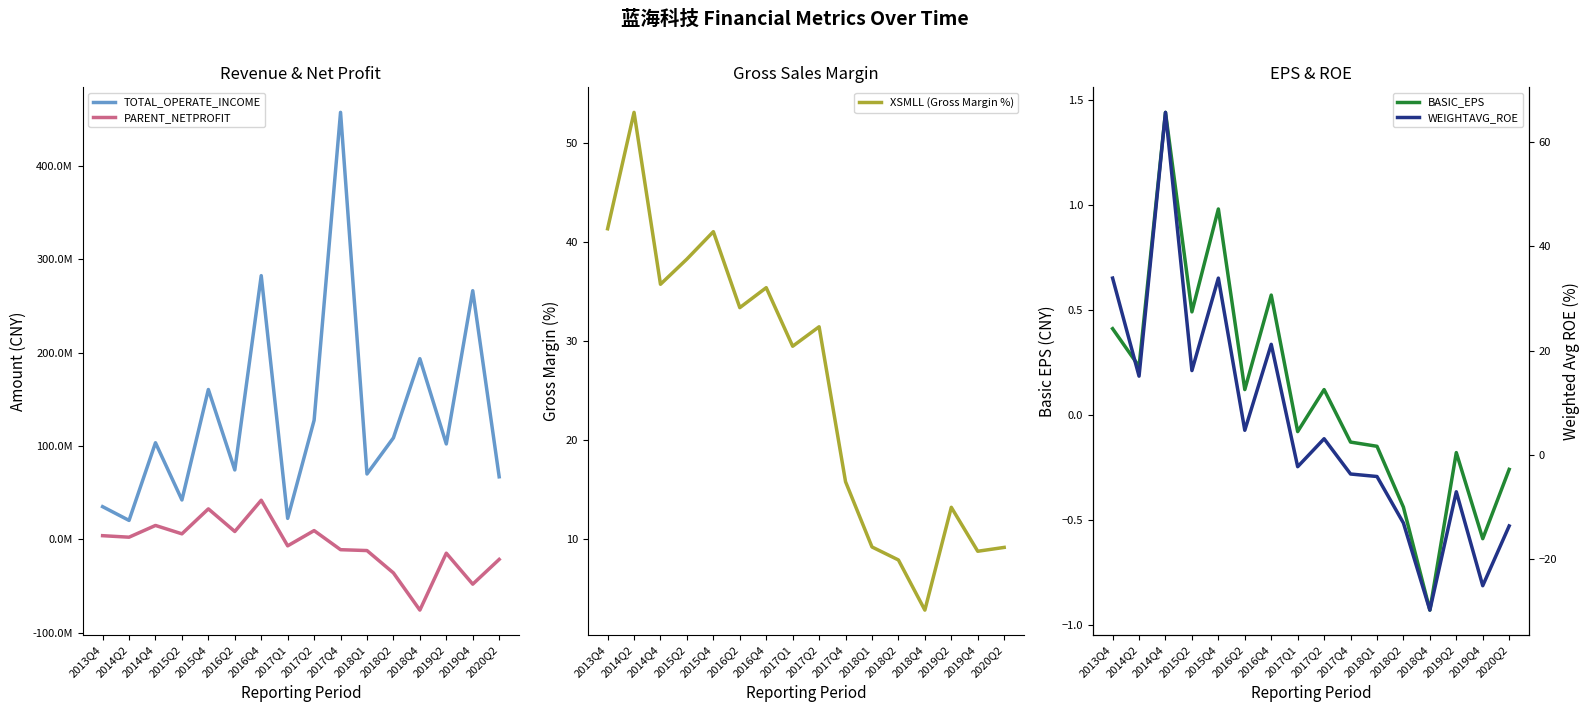

Does the chart display data point markers on the line(s)?

No